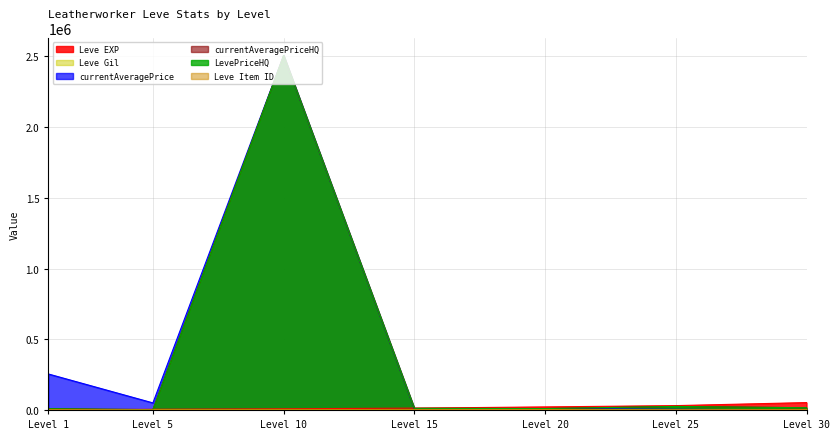

The Leve EXP series shows 8430 at Level 10. True or false?

True